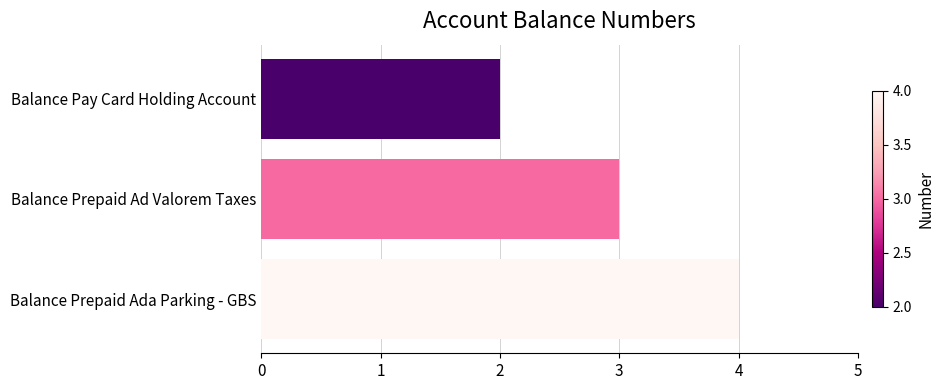

List the labels in order of value, largest first.

Balance Prepaid Ada Parking - GBS, Balance Prepaid Ad Valorem Taxes, Balance Pay Card Holding Account